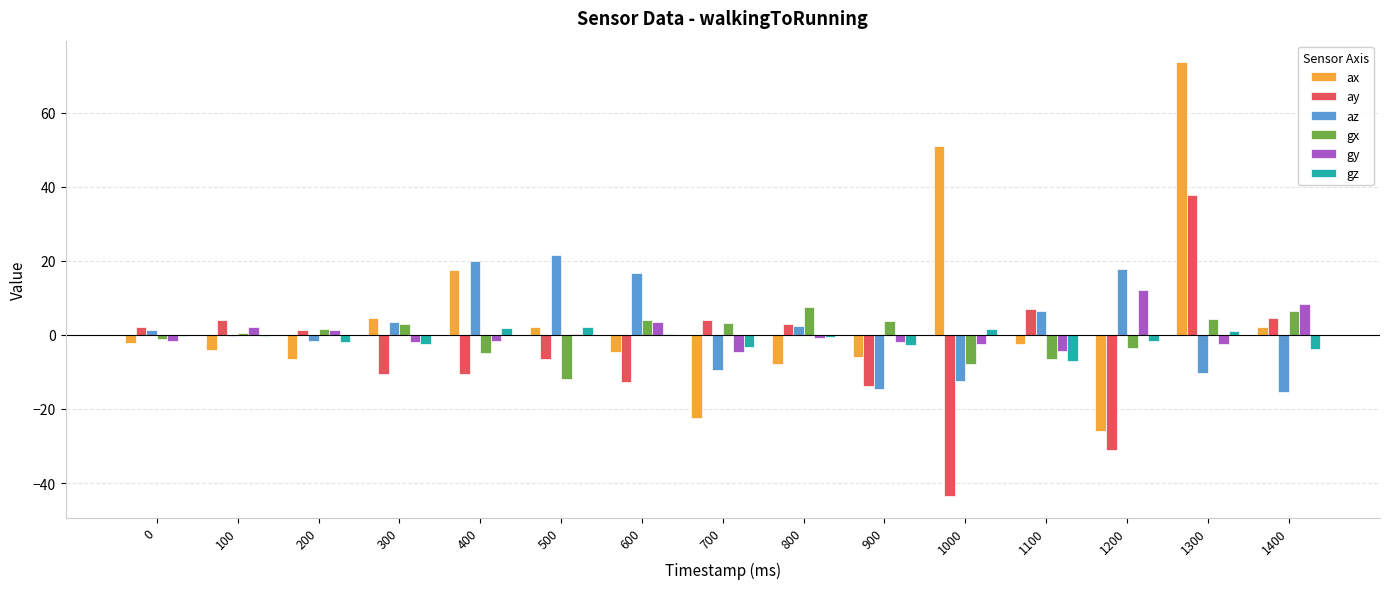

Which category has the highest value across all series?

1300